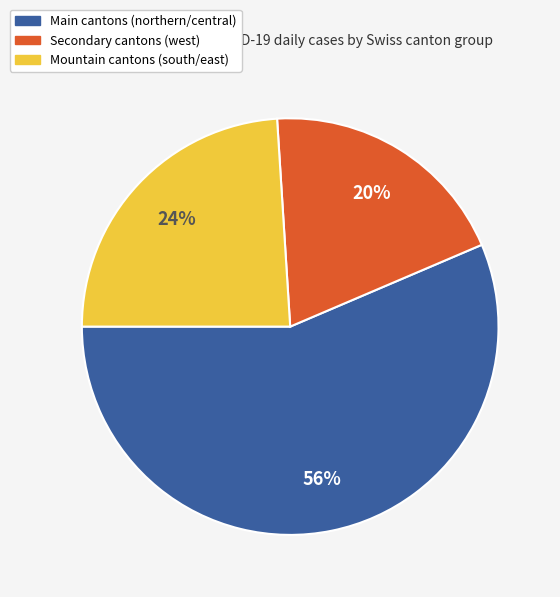

Is there a majority slice in this chart?

Yes